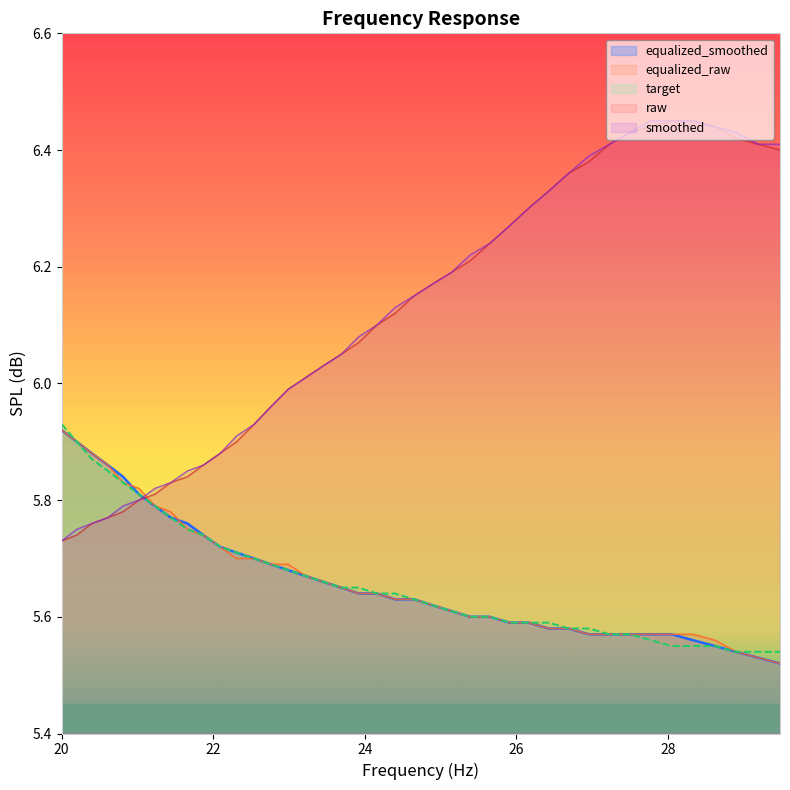

How many intersections are there between smoothed and equalized_raw?

1